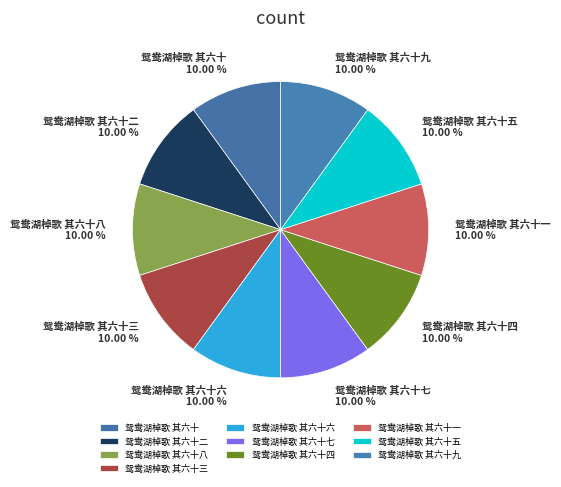

What percentage is the 鸳鸯湖棹歌 其六十二 slice, to the nearest percent?

10%